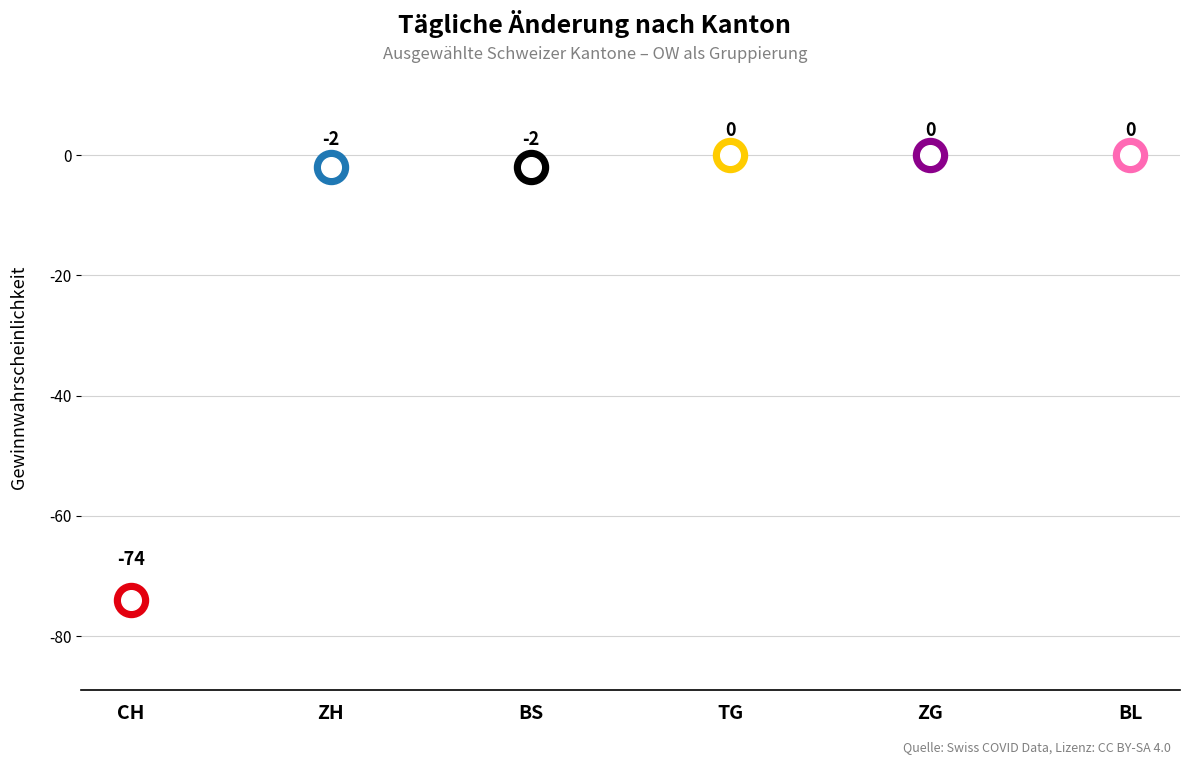

Which series has the widest spread of Y values?

CH